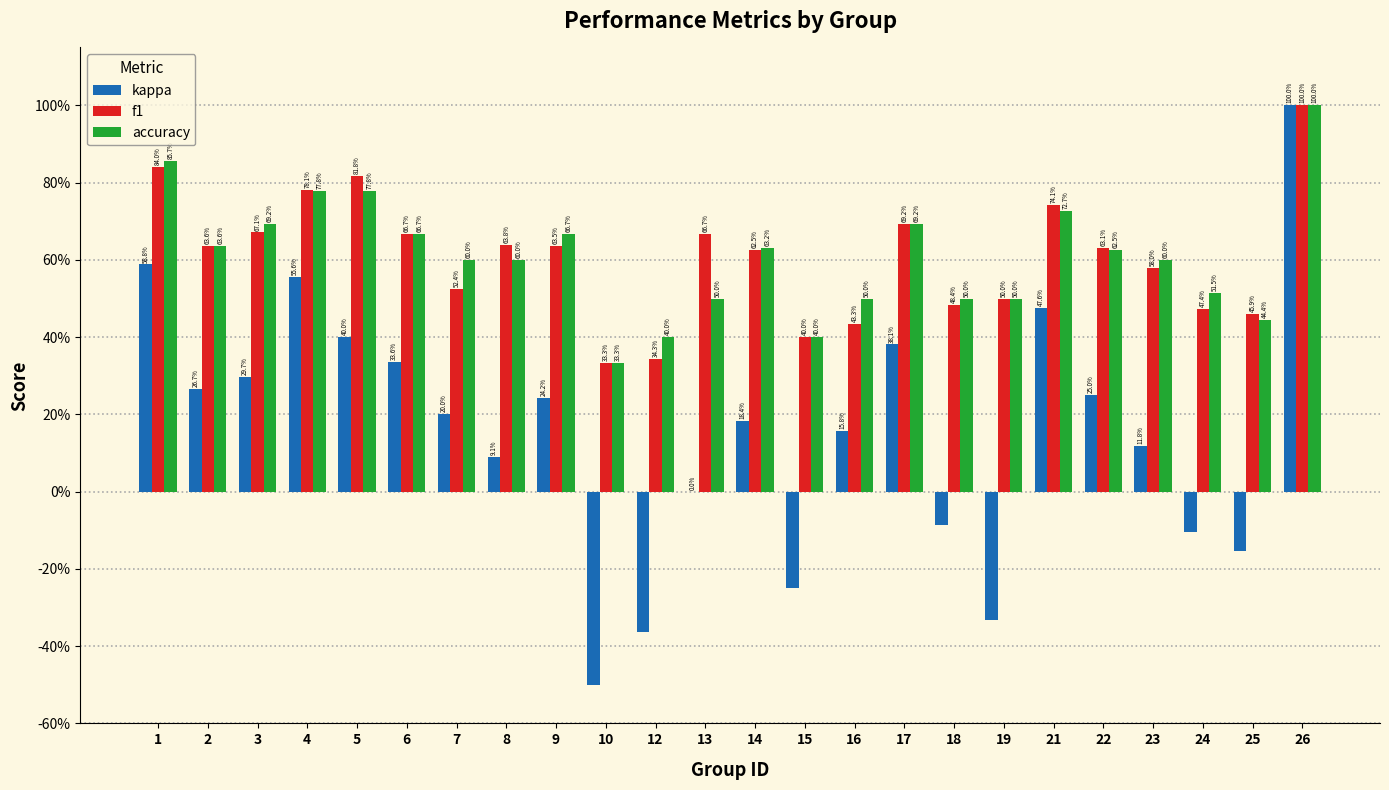

Reading left to right, list all the values displayed in this chart.

kappa: 0.6	0.3	0.3	0.6	0.4	0.3	0.2	0.1	0.2	-0.5	-0.4	0.0	0.2	-0.2	0.2	0.4	-0.1	-0.3	0.5	0.2	0.1	-0.1	-0.2	1.0
f1: 0.8	0.6	0.7	0.8	0.8	0.7	0.5	0.6	0.6	0.3	0.3	0.7	0.6	0.4	0.4	0.7	0.5	0.5	0.7	0.6	0.6	0.5	0.5	1.0
accuracy: 0.9	0.6	0.7	0.8	0.8	0.7	0.6	0.6	0.7	0.3	0.4	0.5	0.6	0.4	0.5	0.7	0.5	0.5	0.7	0.6	0.6	0.5	0.4	1.0